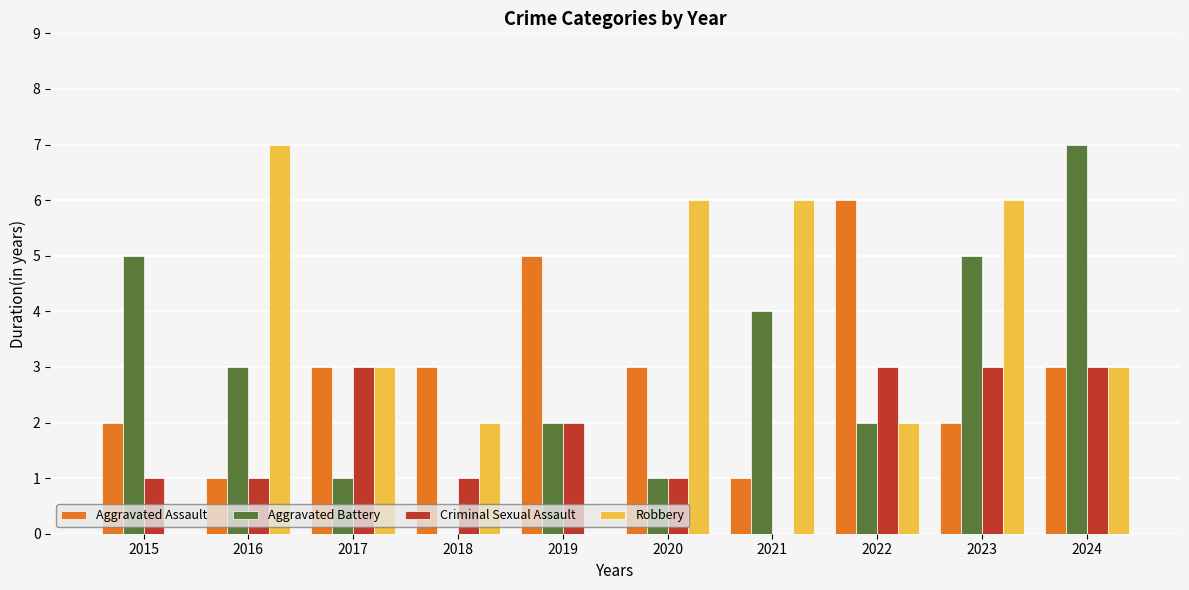

Which series changed the most between 2018 and 2023?

Aggravated Battery